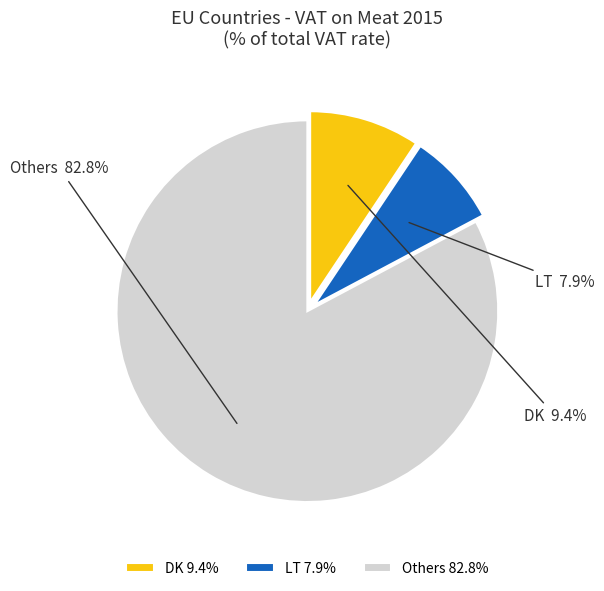

Does any single category account for the majority?

Yes